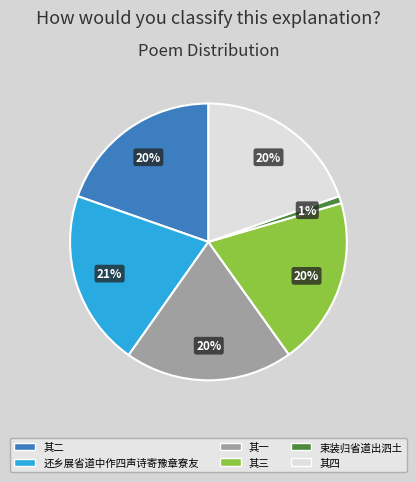

To the nearest percent, what is the average slice percentage?

17%